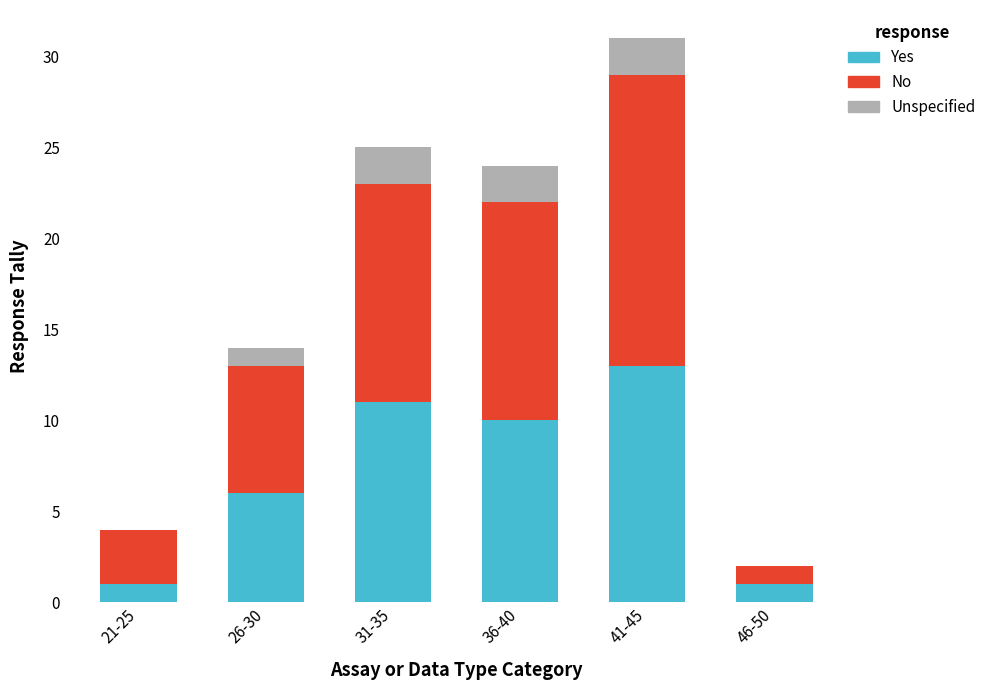

What is the maximum value for Yes?

13